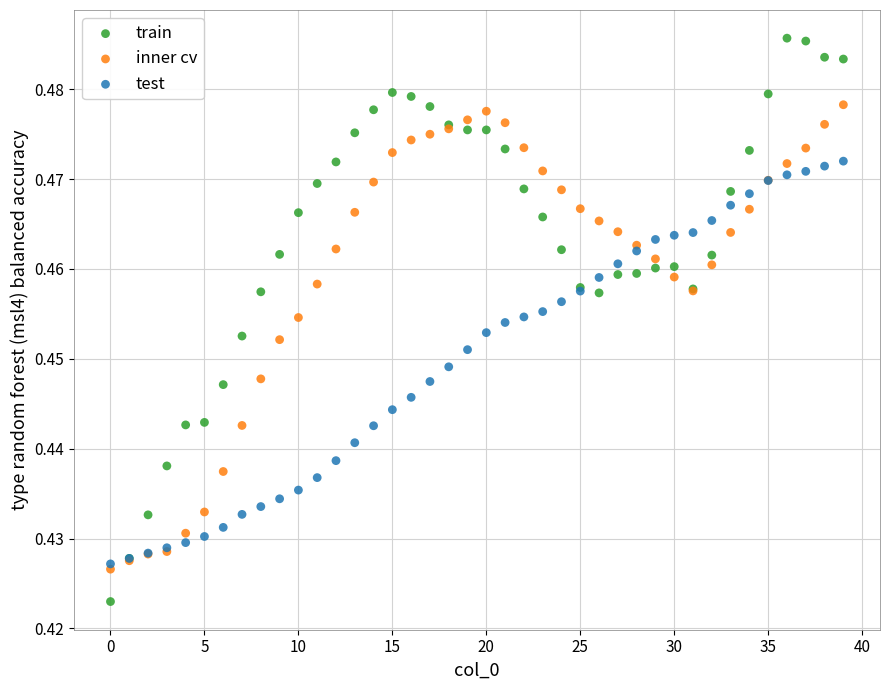

What are all the series names shown in the legend?

train, inner cv, test